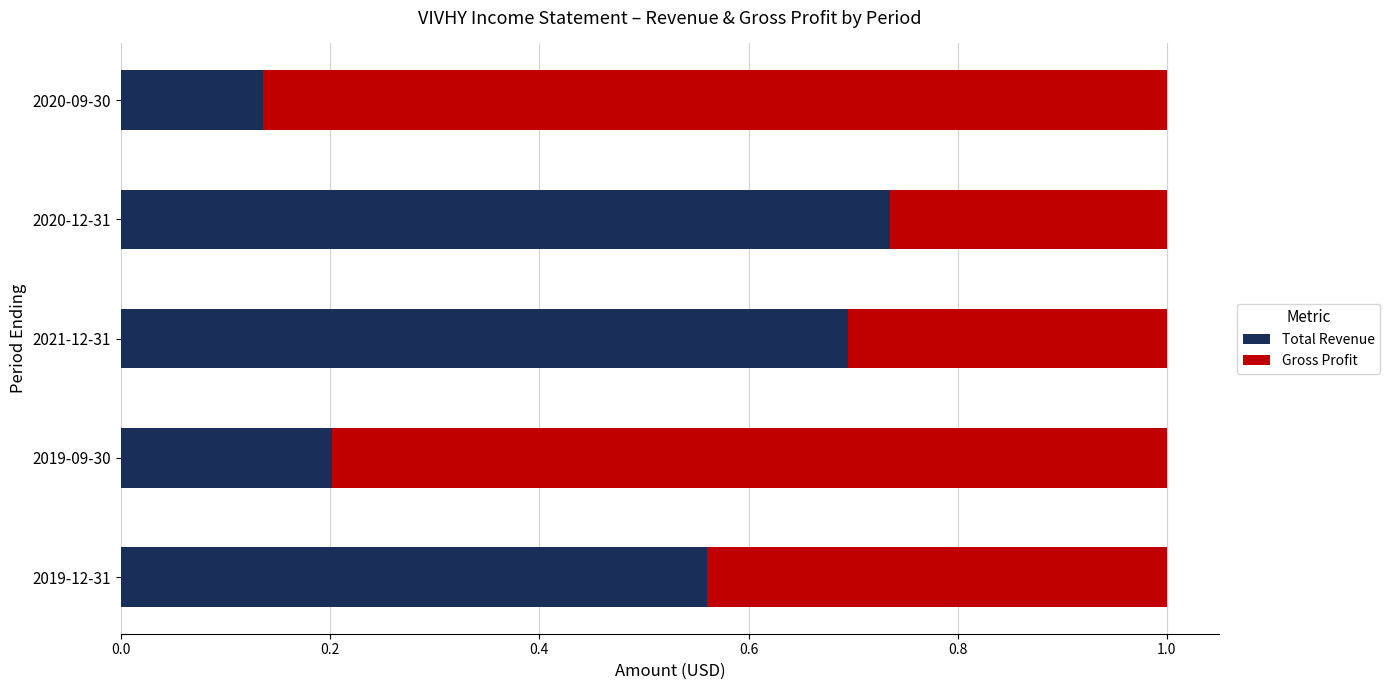

Between 0.2 and 0.4, which series saw the biggest shift?

Gross Profit